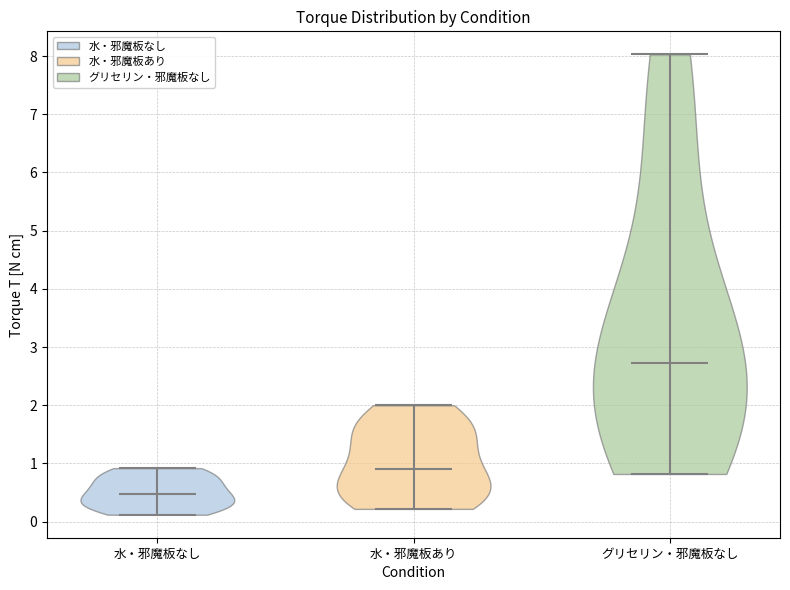

Which violin has the highest median line?

グリセリン・邪魔板なし